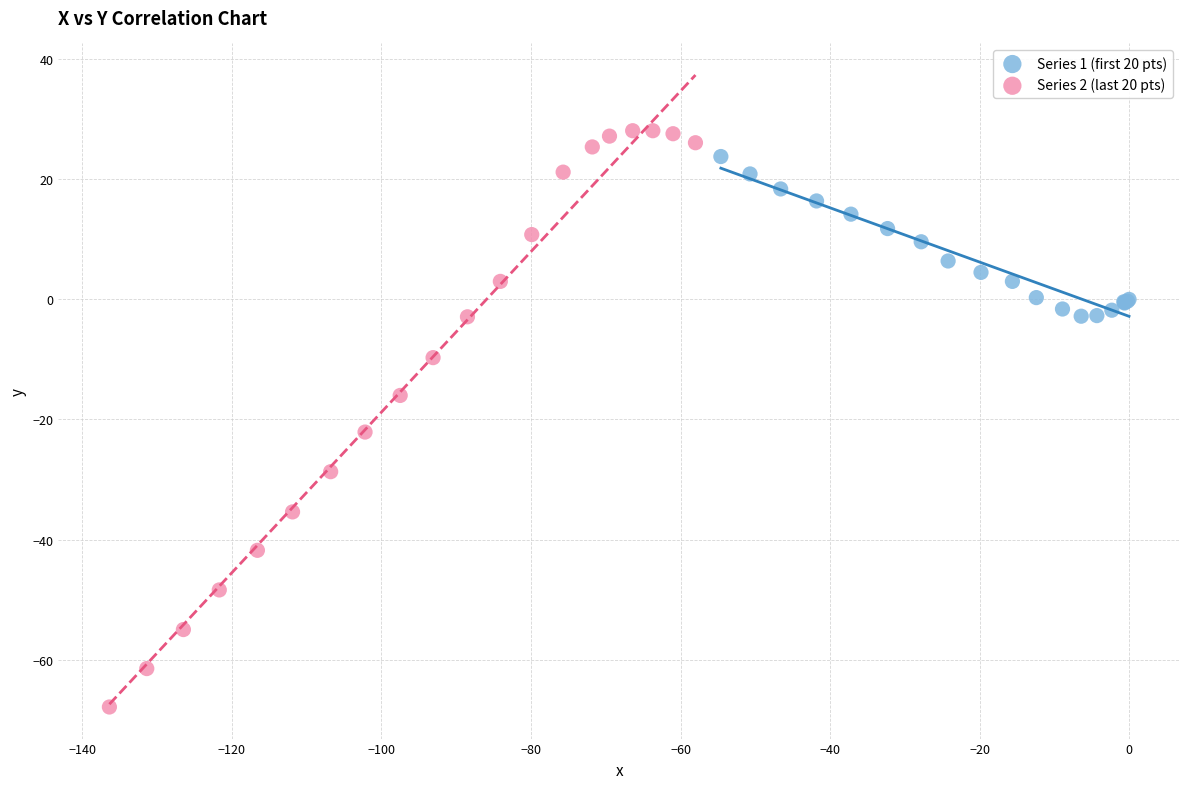

Which series has the largest Y range (max minus min)?

Series 2 (last 20 pts)